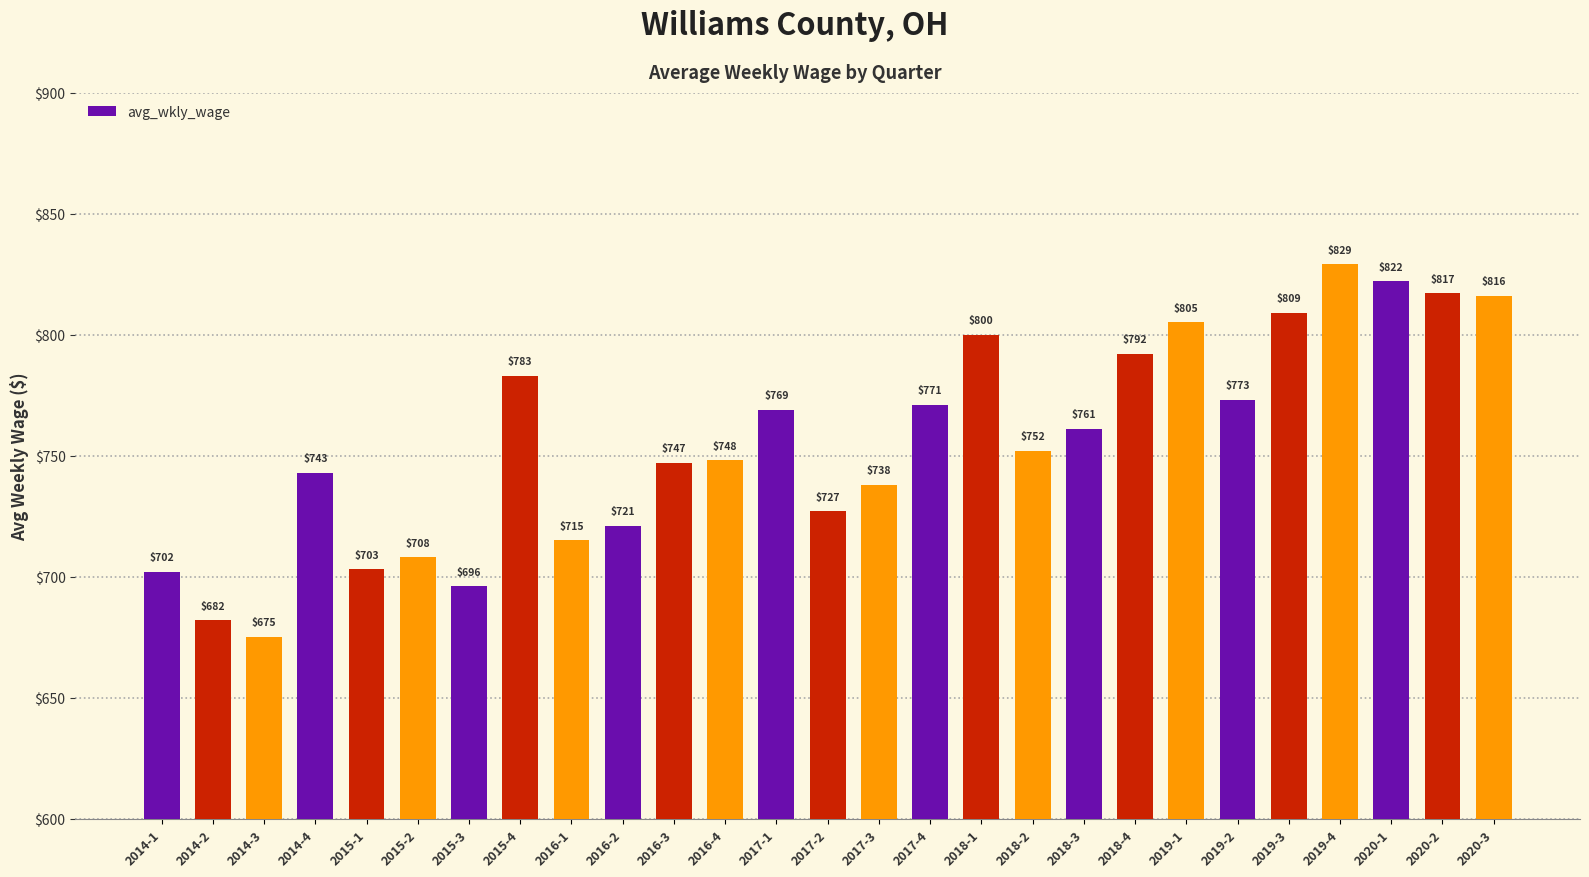

What is the average value?

756